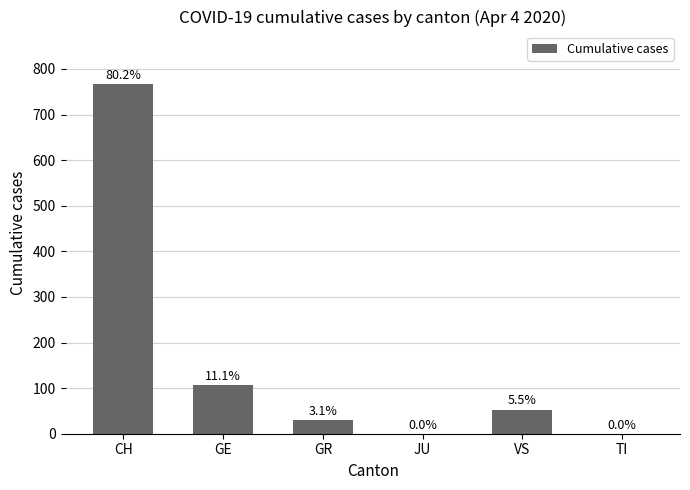

Are the bars horizontal?

No